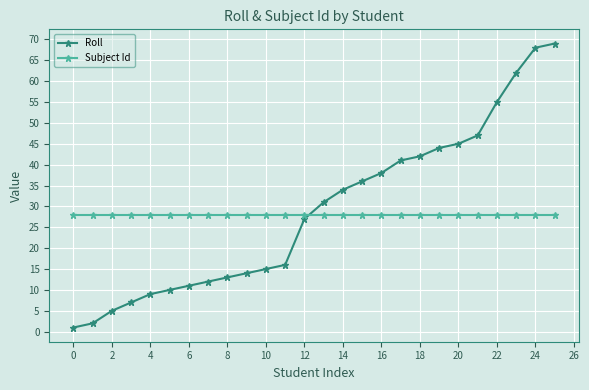

True or false: Roll and Subject Id cross at least once.

True